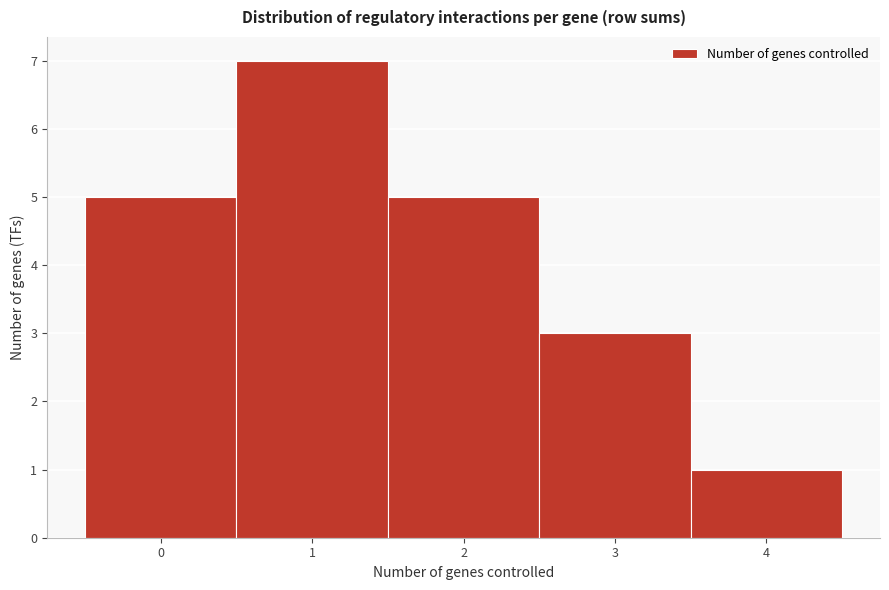

How tall is the bar that spans -0.5 to 0.5 on the x-axis? The values are not printed on the chart, so give them approximately, as read against the axis.

5